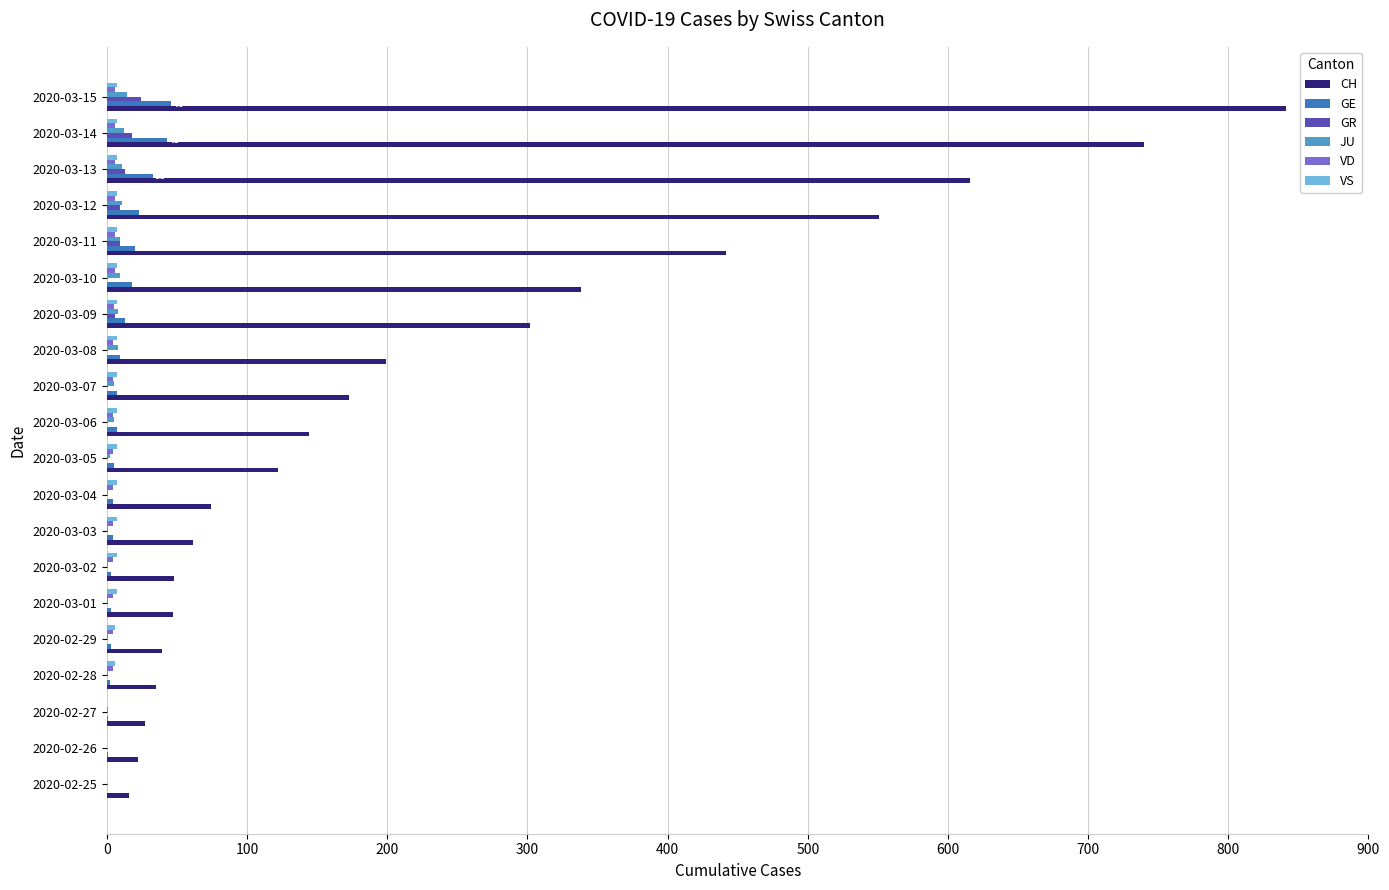

What is the maximum value shown in the chart?

841